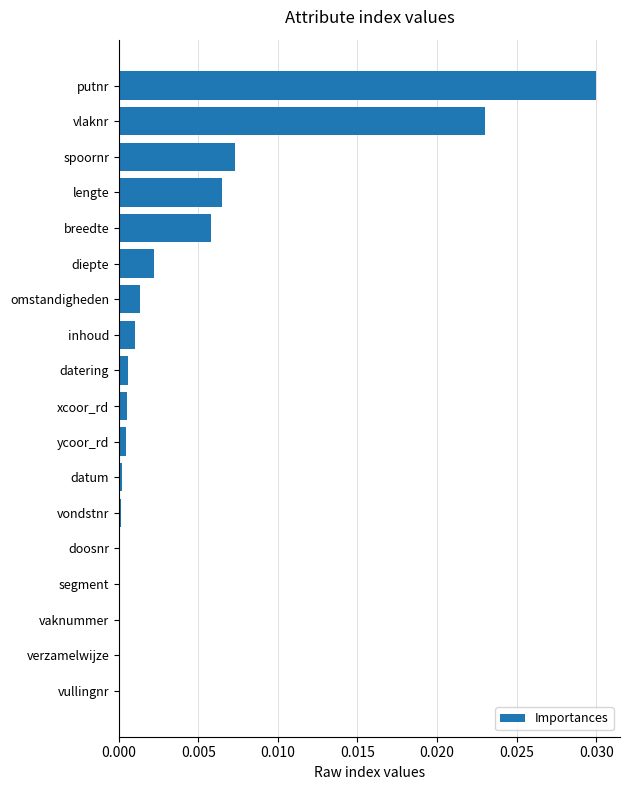

Which has a higher value, datum or vlaknr?

vlaknr